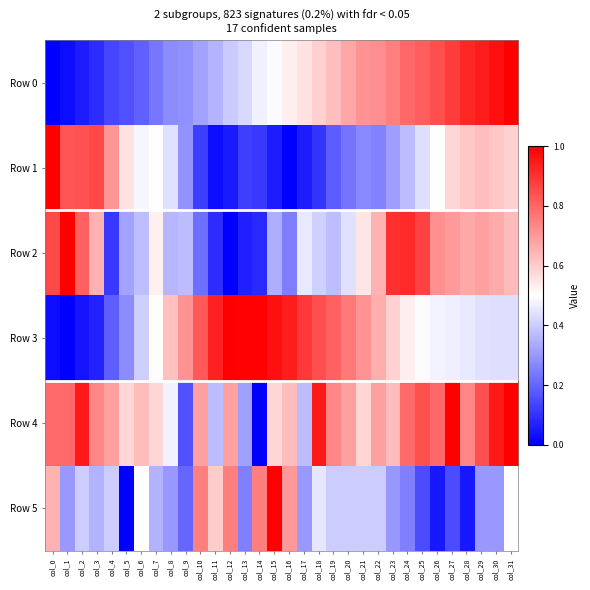

Reading left to right, list all the values displayed in this chart.

Row 0: col_0=0.0	col_1=0.0	col_2=0.1	col_3=0.1	col_4=0.1	col_5=0.2	col_6=0.2	col_7=0.2	col_8=0.3	col_9=0.3	col_10=0.3	col_11=0.4	col_12=0.4	col_13=0.4	col_14=0.5	col_15=0.5	col_16=0.5	col_17=0.6	col_18=0.6	col_19=0.6	col_20=0.7	col_21=0.7	col_22=0.7	col_23=0.8	col_24=0.8	col_25=0.8	col_26=0.8	col_27=0.9	col_28=0.9	col_29=0.9	col_30=1.0	col_31=1.0
Row 1: col_0=1.0	col_1=0.8	col_2=0.8	col_3=0.9	col_4=0.7	col_5=0.6	col_6=0.5	col_7=0.5	col_8=0.4	col_9=0.3	col_10=0.1	col_11=0.0	col_12=0.1	col_13=0.1	col_14=0.1	col_15=0.1	col_16=0.0	col_17=0.1	col_18=0.1	col_19=0.2	col_20=0.2	col_21=0.3	col_22=0.3	col_23=0.3	col_24=0.4	col_25=0.4	col_26=0.5	col_27=0.6	col_28=0.6	col_29=0.6	col_30=0.6	col_31=0.6
Row 2: col_0=0.9	col_1=1.0	col_2=0.8	col_3=0.7	col_4=0.1	col_5=0.3	col_6=0.4	col_7=0.5	col_8=0.4	col_9=0.4	col_10=0.2	col_11=0.1	col_12=0.0	col_13=0.1	col_14=0.1	col_15=0.3	col_16=0.2	col_17=0.5	col_18=0.4	col_19=0.4	col_20=0.4	col_21=0.5	col_22=0.7	col_23=0.9	col_24=0.9	col_25=0.9	col_26=0.7	col_27=0.7	col_28=0.7	col_29=0.7	col_30=0.7	col_31=0.6
Row 3: col_0=0.0	col_1=0.0	col_2=0.0	col_3=0.1	col_4=0.2	col_5=0.3	col_6=0.4	col_7=0.5	col_8=0.6	col_9=0.7	col_10=0.8	col_11=0.9	col_12=1.0	col_13=1.0	col_14=1.0	col_15=1.0	col_16=0.9	col_17=0.9	col_18=0.8	col_19=0.8	col_20=0.8	col_21=0.7	col_22=0.7	col_23=0.6	col_24=0.5	col_25=0.5	col_26=0.5	col_27=0.5	col_28=0.5	col_29=0.4	col_30=0.4	col_31=0.4
Row 4: col_0=0.8	col_1=0.8	col_2=0.9	col_3=0.7	col_4=0.7	col_5=0.6	col_6=0.6	col_7=0.6	col_8=0.5	col_9=0.2	col_10=0.7	col_11=0.4	col_12=0.7	col_13=0.3	col_14=0.0	col_15=0.6	col_16=0.6	col_17=0.4	col_18=0.9	col_19=0.7	col_20=0.7	col_21=0.6	col_22=0.7	col_23=0.6	col_24=0.8	col_25=0.8	col_26=0.8	col_27=1.0	col_28=0.7	col_29=0.8	col_30=0.9	col_31=1.0
Row 5: col_0=0.7	col_1=0.3	col_2=0.4	col_3=0.3	col_4=0.4	col_5=0.0	col_6=0.5	col_7=0.3	col_8=0.3	col_9=0.2	col_10=0.8	col_11=0.6	col_12=0.8	col_13=0.2	col_14=0.8	col_15=1.0	col_16=0.7	col_17=0.3	col_18=0.5	col_19=0.4	col_20=0.4	col_21=0.4	col_22=0.4	col_23=0.3	col_24=0.2	col_25=0.1	col_26=0.1	col_27=0.1	col_28=0.1	col_29=0.3	col_30=0.3	col_31=0.5